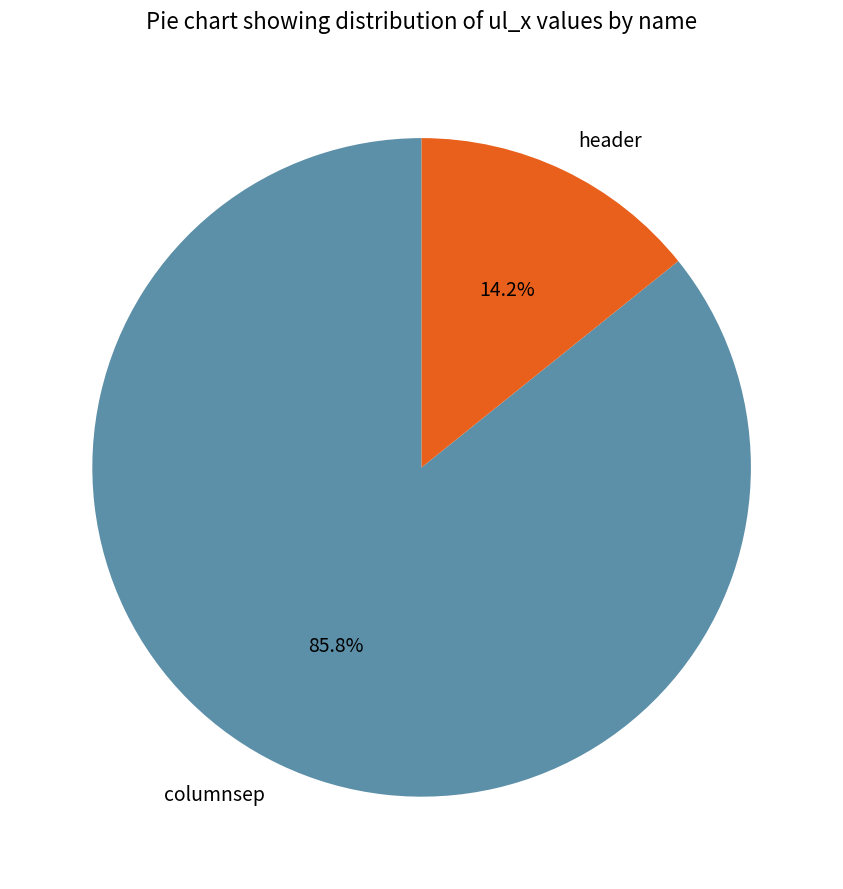

To the nearest percent, what percentage of the pie is columnsep?

86%